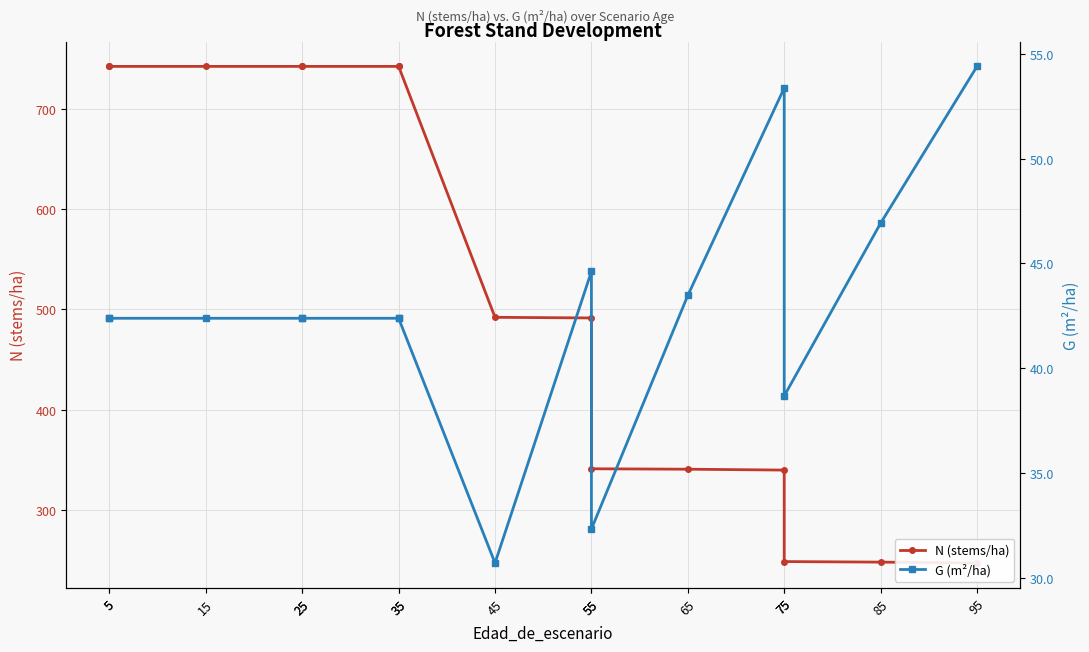

What is the sum of the G (m²/ha) values at 55 and 15?

74.7